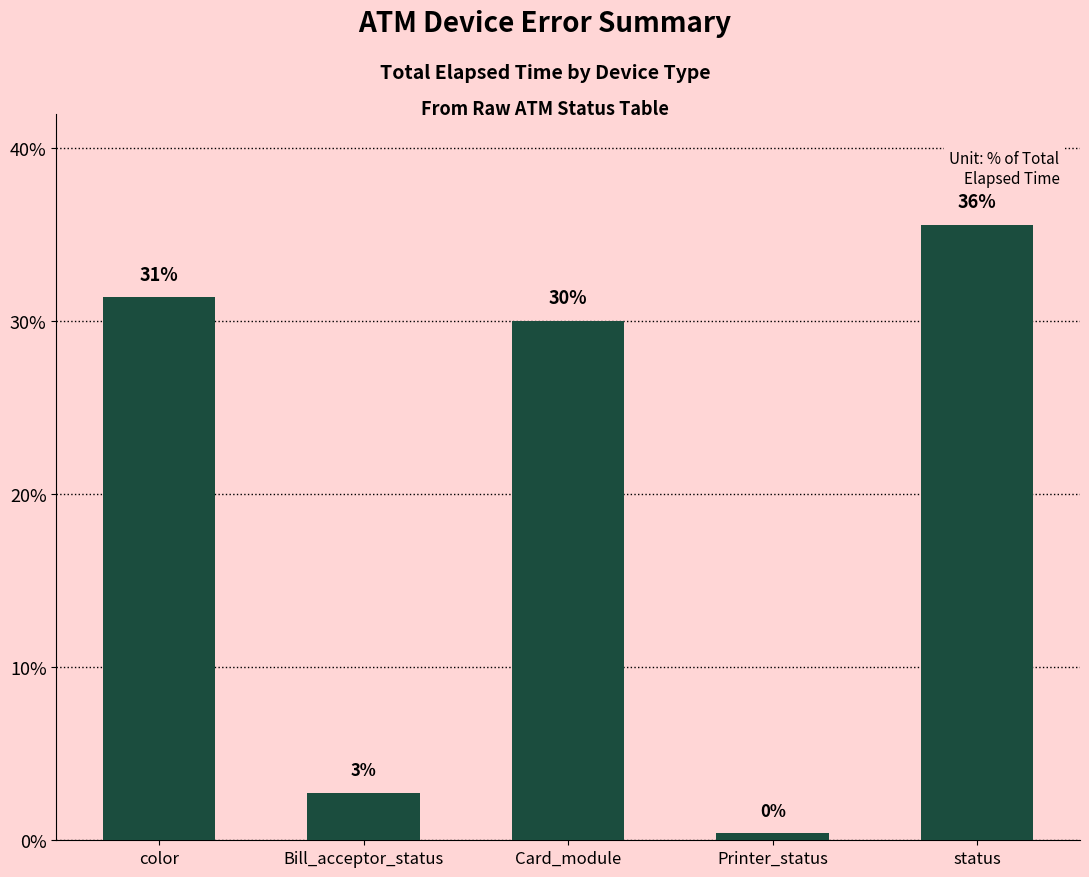

Between color and Printer_status, which is larger?

color